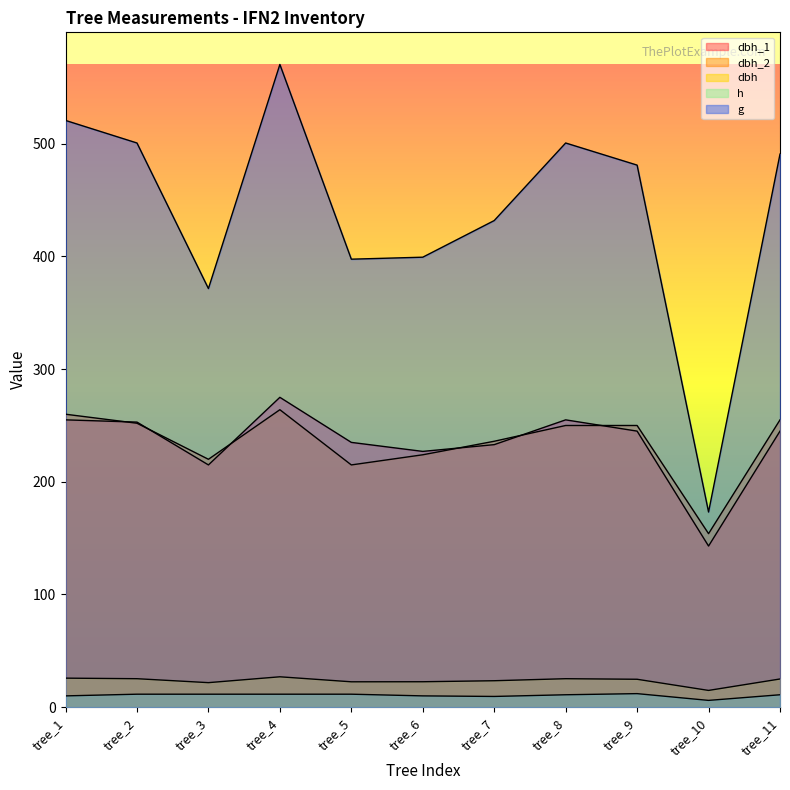

Rank the series by their maximum value, from highest to lowest.

g, dbh_1, dbh_2, dbh, h